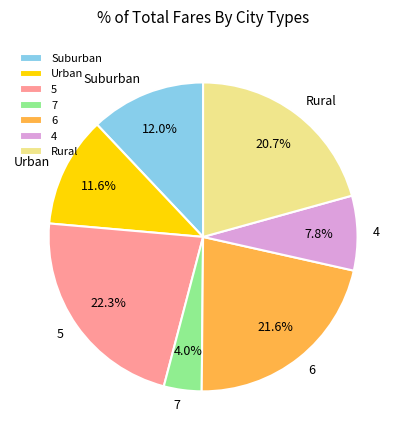

How much of the chart is everything except 6?

78.4%